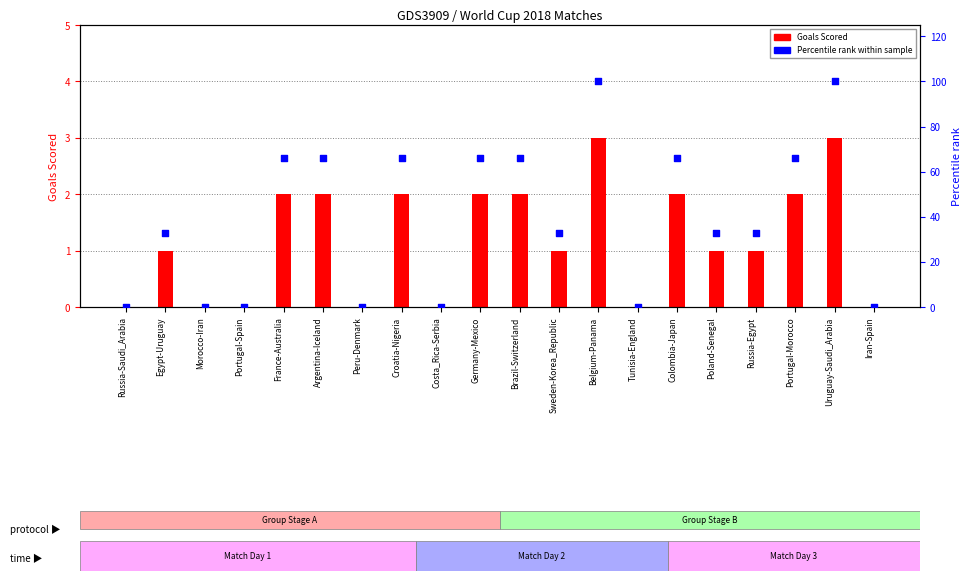

At how many categories does at least one series exceed 2?

13